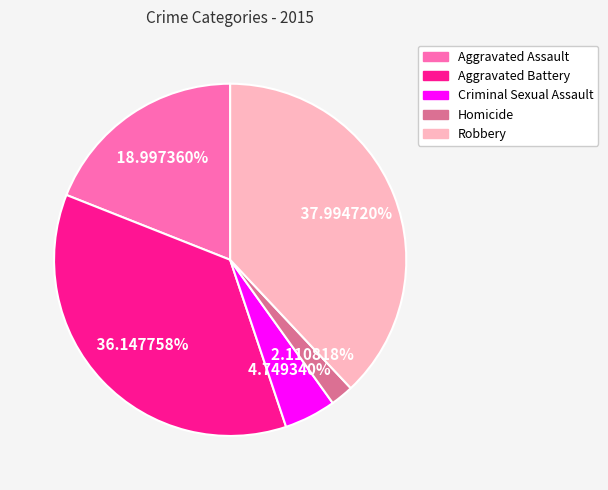

What is the total percentage of Criminal Sexual Assault and Homicide?

6.9%